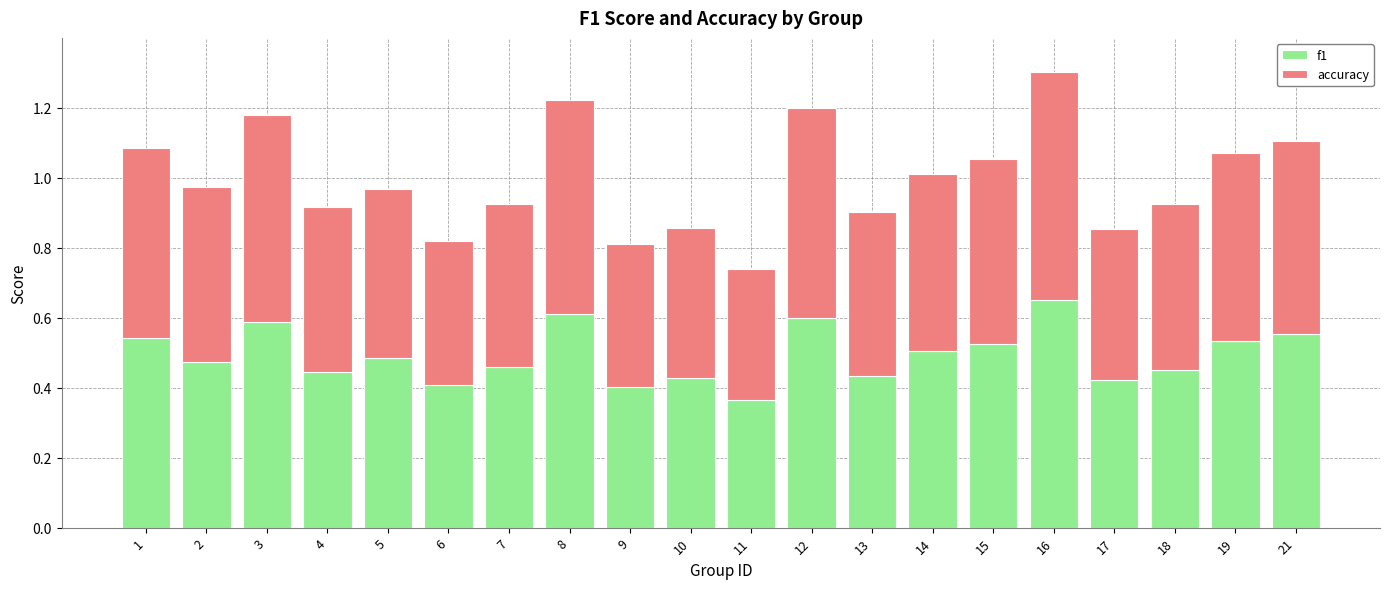

The value of f1 at 19 is 0.5. True or false?

True